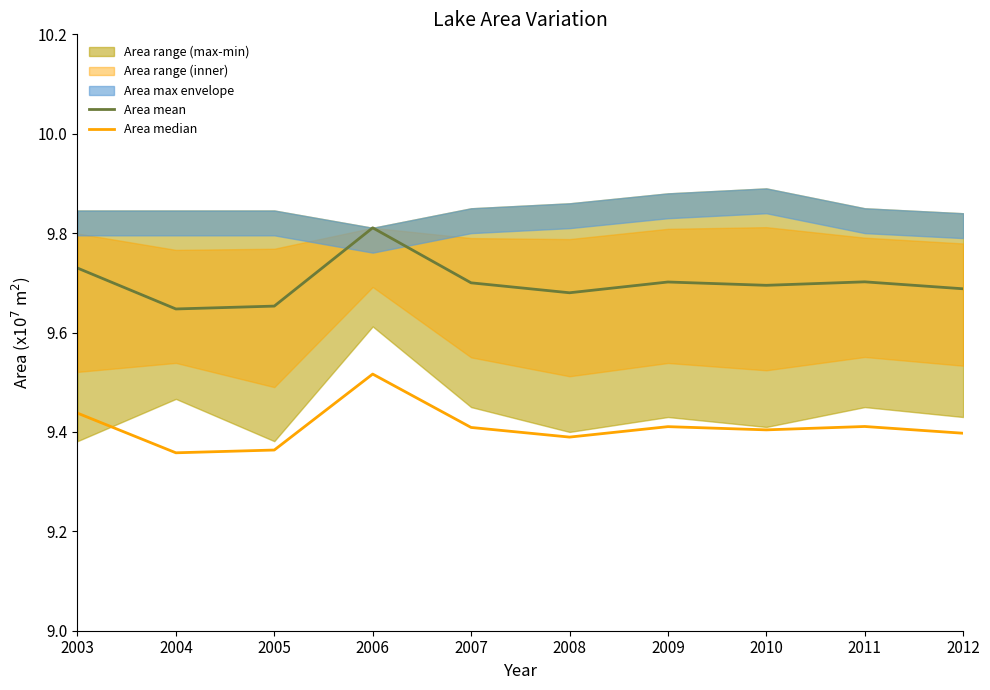

Reading right to left, list all the values displayed in this chart.

Area mean: 9.7	9.7	9.7	9.7	9.7	9.7	9.8	9.7	9.6	9.7
Area median: 9.4	9.4	9.4	9.4	9.4	9.4	9.5	9.4	9.4	9.4